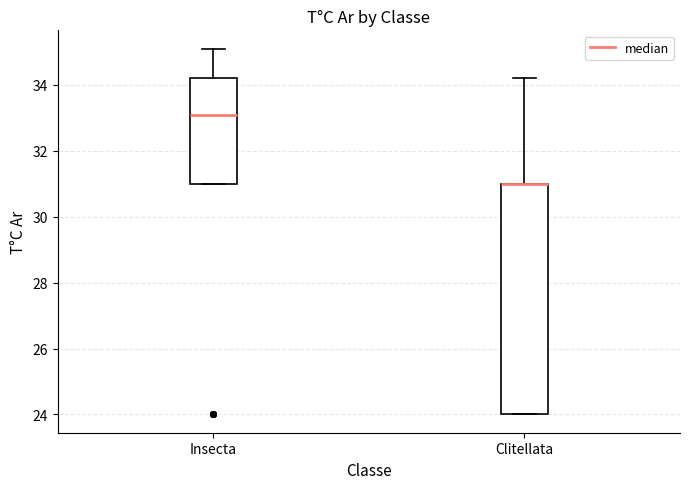

Reading left to right, transcribe this box plot: for each box, give where its median line is, the range the box spans, and where its two whiskers end, as read against the y-axis. The values are not printed on the chart, so give them approximately, as read against the axis.

Insecta: median 33.2, box 31.0 to 34.2, whiskers 31.0 to 35.2
Clitellata: median 31.0 (drawn on the box's upper edge), box 24.0 to 31.0, whiskers 24.0 to 34.2